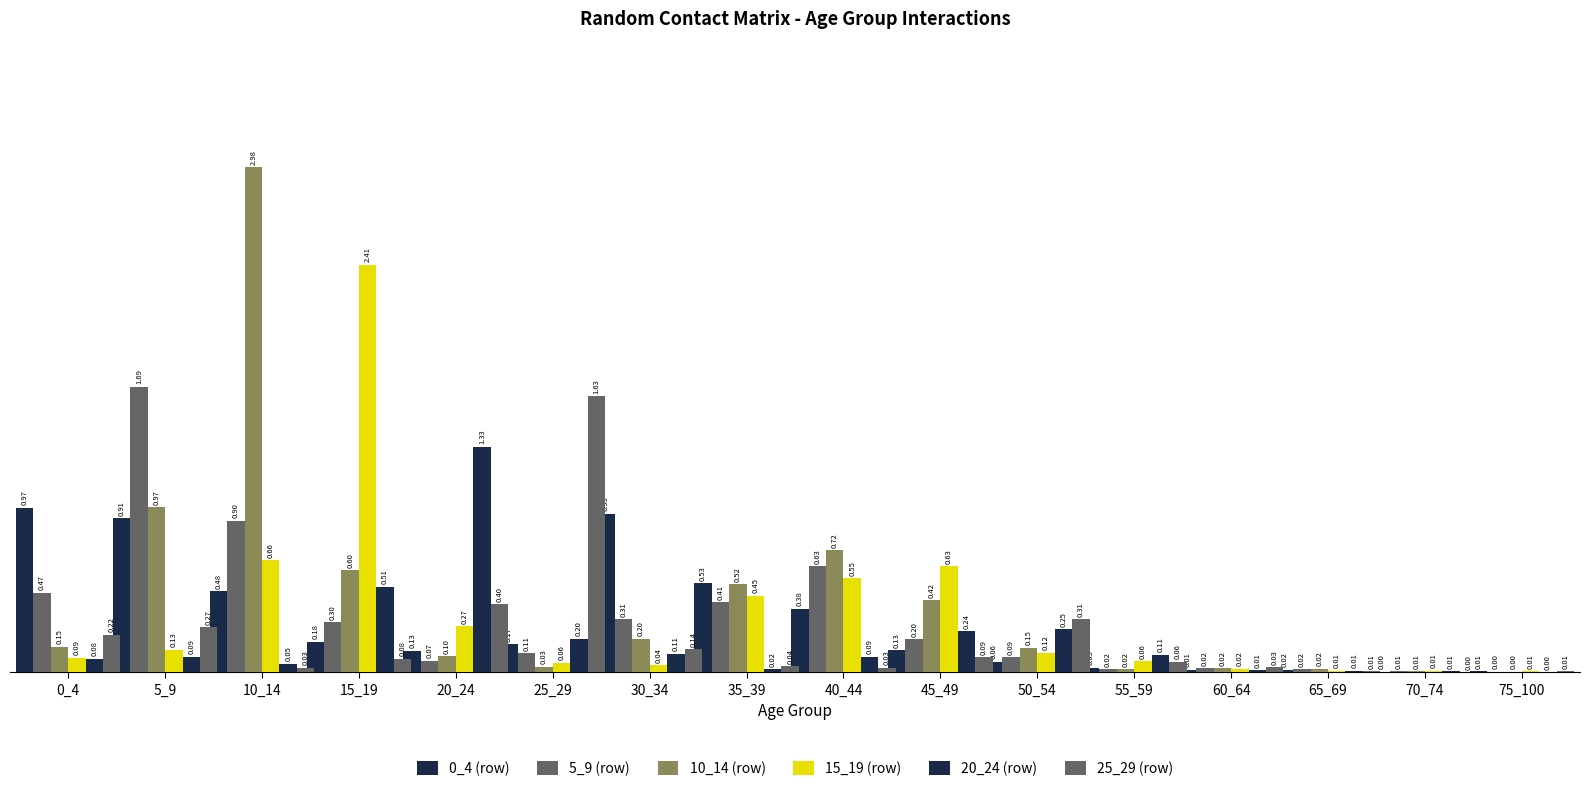

How many distinct data groups are displayed?

6